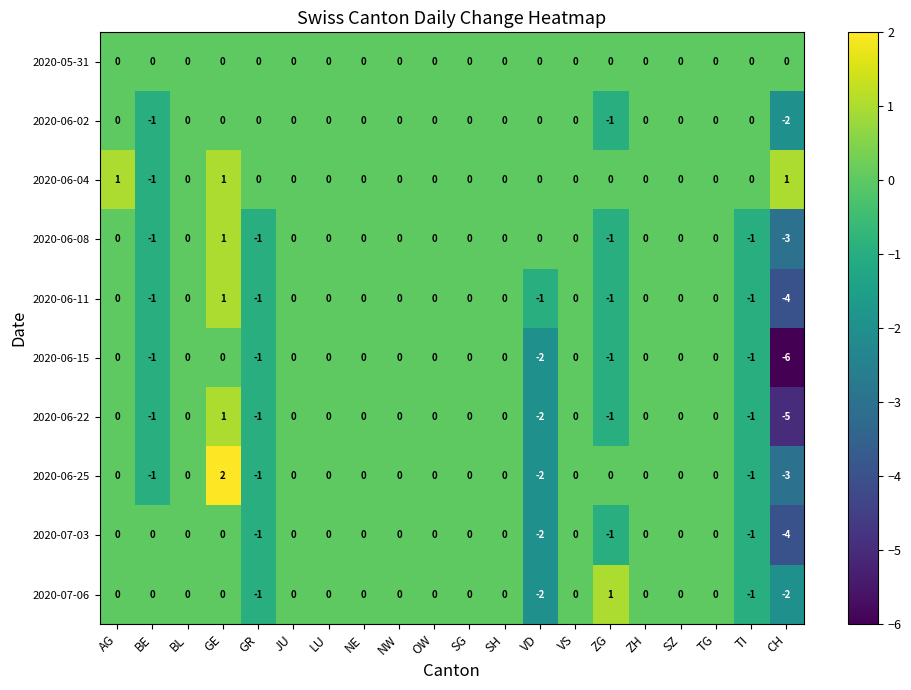

Which series has the largest total across all categories?

2020-06-04